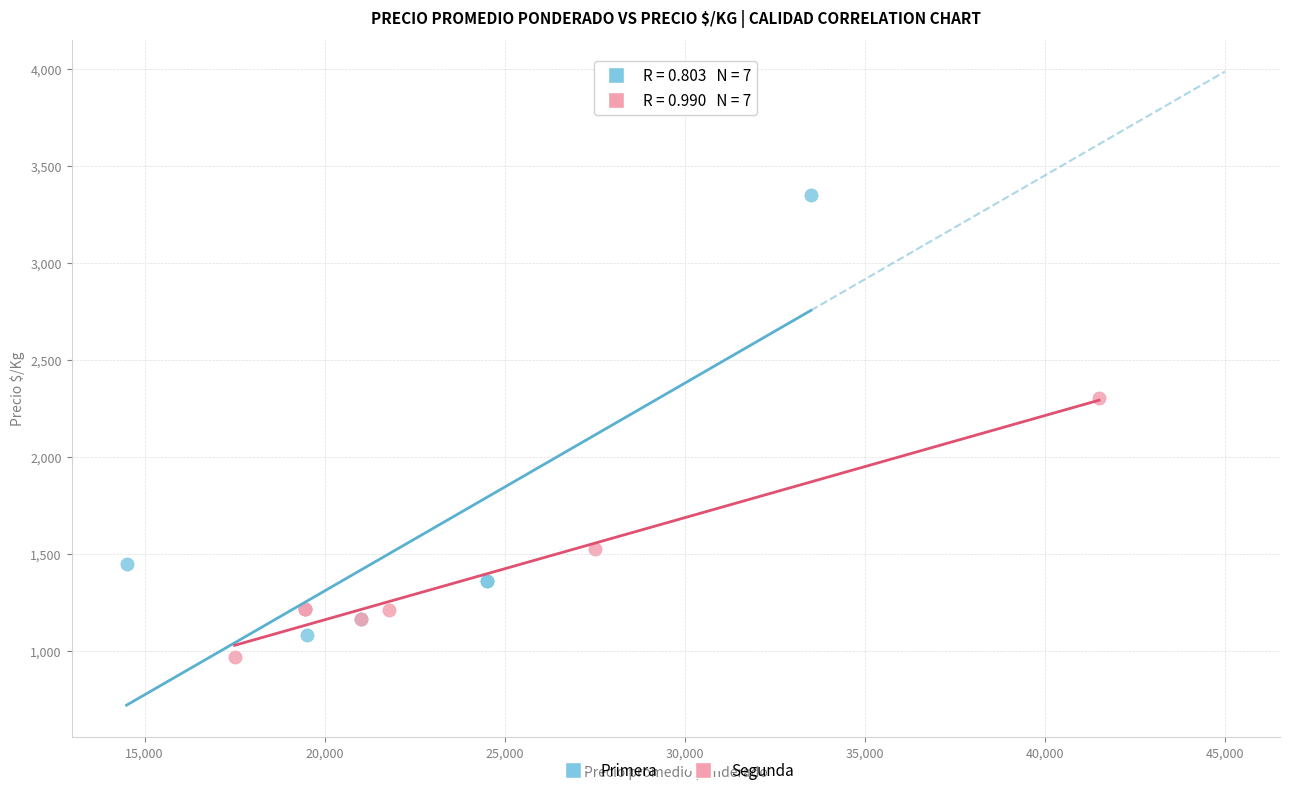

What are all the series names shown in the legend?

Primera, Segunda